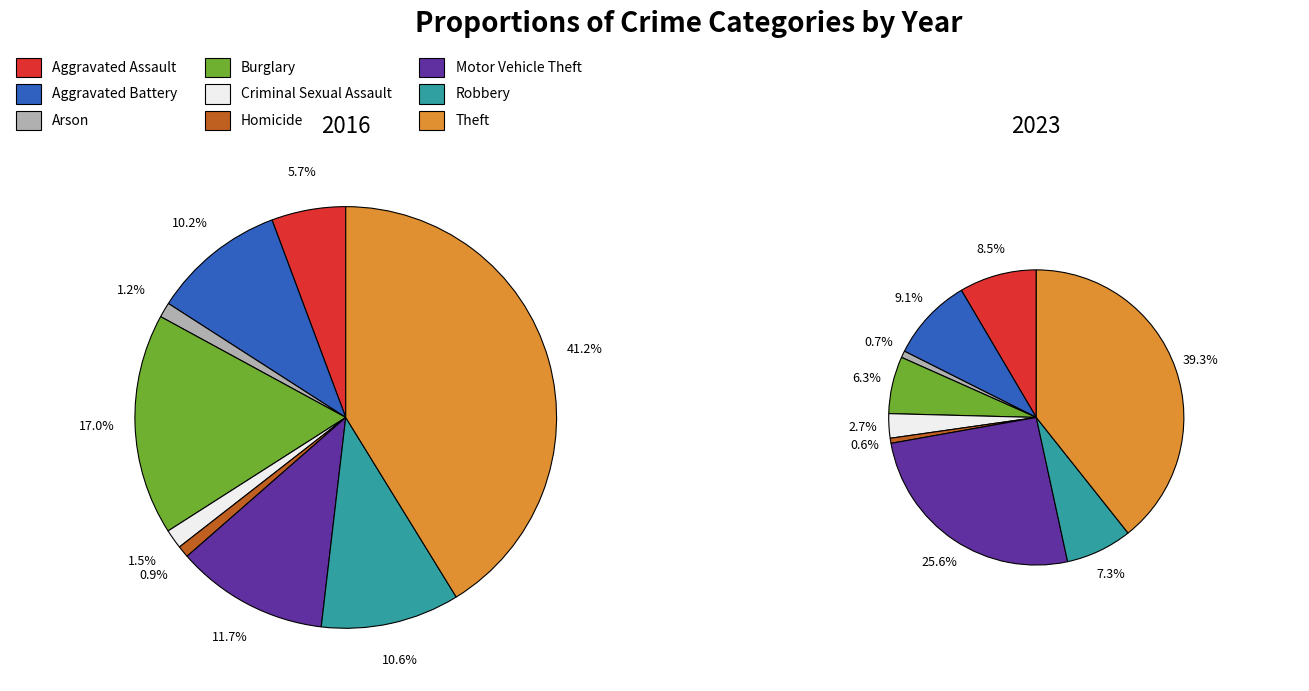

Is there any slice that represents more than half of the pie?

No